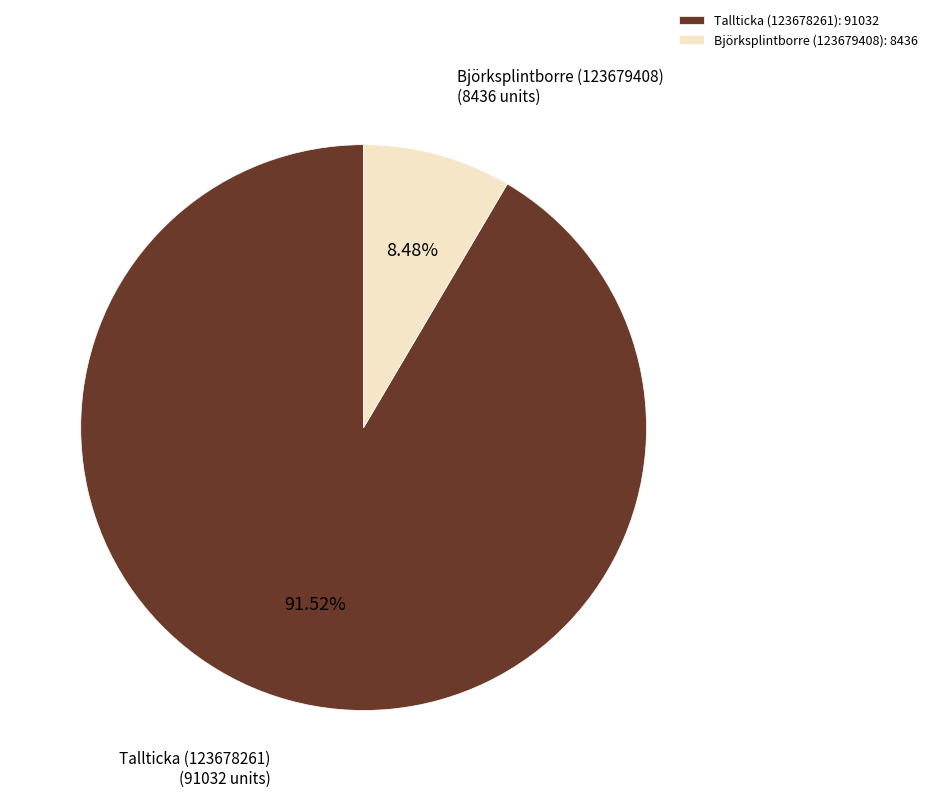

Does any single category account for the majority?

Yes